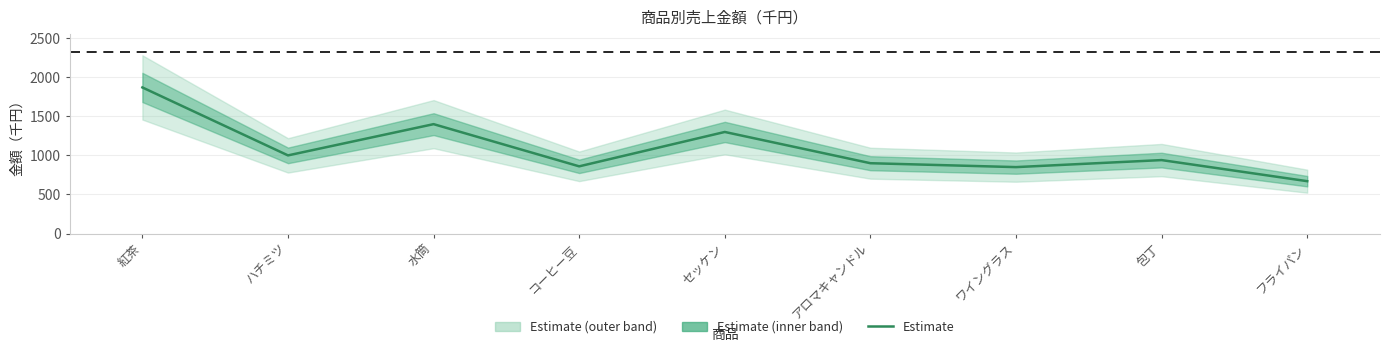

The value at セッケン is 2060. True or false?

False